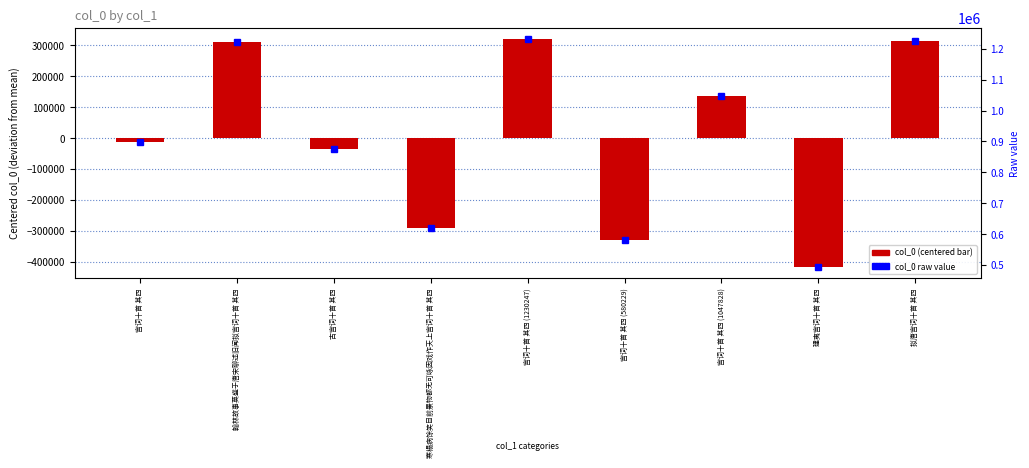

Reading left to right, extract all data points from this chart.

col_0 (centered): 宫词十首 其四=-11160.9	翰林故事莫盛于唐宋聊述旧闻拟宫词十首 其四=312499.1	古宫词十首 其四=-35828.9	寒榻病馀笑目前景物都无可咏因戏作天上宫词十首 其四=-289227.9	宫词十首 其四 (1230247)=319644.1	宫词十首 其四 (580229)=-330373.9	宫词十首 其四 (1047828)=137225.1	建夷宫词十首 其四=-415524.9	拟唐宫词十首 其四=312748.1
col_0 raw value: 宫词十首 其四=899442.0	翰林故事莫盛于唐宋聊述旧闻拟宫词十首 其四=1223102.0	古宫词十首 其四=874774.0	寒榻病馀笑目前景物都无可咏因戏作天上宫词十首 其四=621375.0	宫词十首 其四 (1230247)=1230247.0	宫词十首 其四 (580229)=580229.0	宫词十首 其四 (1047828)=1047828.0	建夷宫词十首 其四=495078.0	拟唐宫词十首 其四=1223351.0